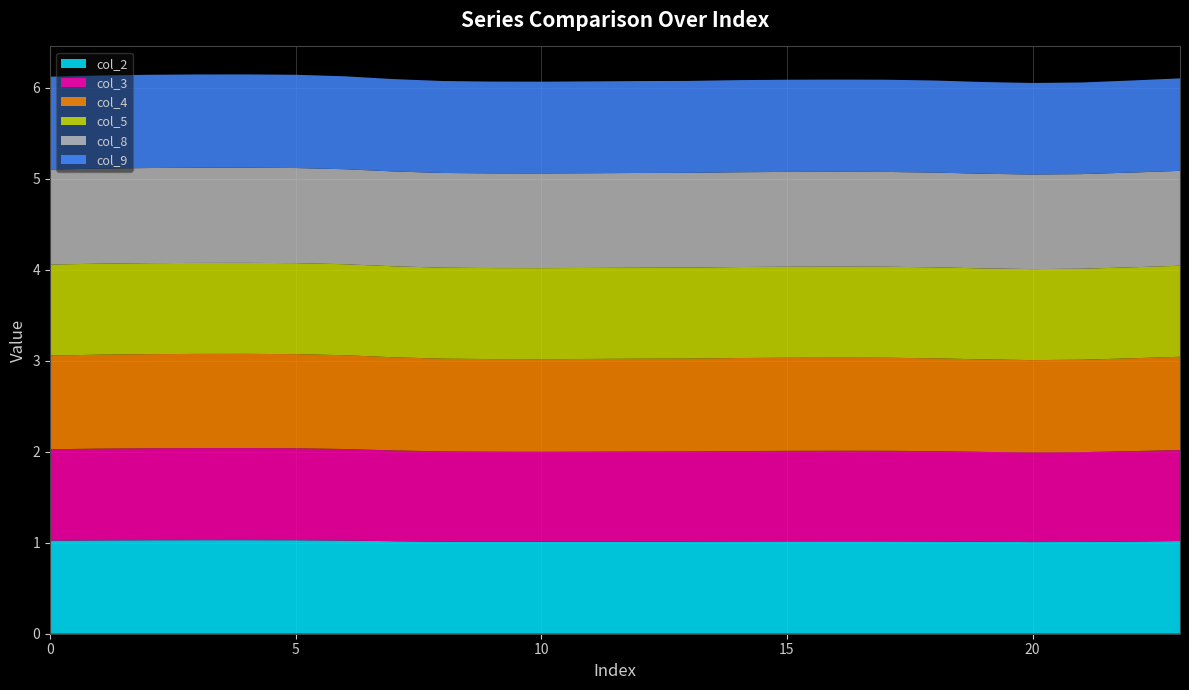

Reading left to right, extract all data points from this chart.

col_2: 0=1.0	1=1.0	2=1.0	3=1.0	4=1.0	5=1.0	6=1.0	7=1.0	8=1.0	9=1.0	10=1.0	11=1.0	12=1.0	13=1.0	14=1.0	15=1.0	16=1.0	17=1.0	18=1.0	19=1.0	20=1.0	21=1.0	22=1.0	23=1.0
col_3: 0=1.0	1=1.0	2=1.0	3=1.0	4=1.0	5=1.0	6=1.0	7=1.0	8=1.0	9=1.0	10=1.0	11=1.0	12=1.0	13=1.0	14=1.0	15=1.0	16=1.0	17=1.0	18=1.0	19=1.0	20=1.0	21=1.0	22=1.0	23=1.0
col_4: 0=1.0	1=1.0	2=1.0	3=1.0	4=1.0	5=1.0	6=1.0	7=1.0	8=1.0	9=1.0	10=1.0	11=1.0	12=1.0	13=1.0	14=1.0	15=1.0	16=1.0	17=1.0	18=1.0	19=1.0	20=1.0	21=1.0	22=1.0	23=1.0
col_5: 0=1.0	1=1.0	2=1.0	3=1.0	4=1.0	5=1.0	6=1.0	7=1.0	8=1.0	9=1.0	10=1.0	11=1.0	12=1.0	13=1.0	14=1.0	15=1.0	16=1.0	17=1.0	18=1.0	19=1.0	20=1.0	21=1.0	22=1.0	23=1.0
col_8: 0=1.0	1=1.0	2=1.0	3=1.0	4=1.0	5=1.0	6=1.0	7=1.0	8=1.0	9=1.0	10=1.0	11=1.0	12=1.0	13=1.0	14=1.0	15=1.0	16=1.0	17=1.0	18=1.0	19=1.0	20=1.0	21=1.0	22=1.0	23=1.0
col_9: 0=1.0	1=1.0	2=1.0	3=1.0	4=1.0	5=1.0	6=1.0	7=1.0	8=1.0	9=1.0	10=1.0	11=1.0	12=1.0	13=1.0	14=1.0	15=1.0	16=1.0	17=1.0	18=1.0	19=1.0	20=1.0	21=1.0	22=1.0	23=1.0